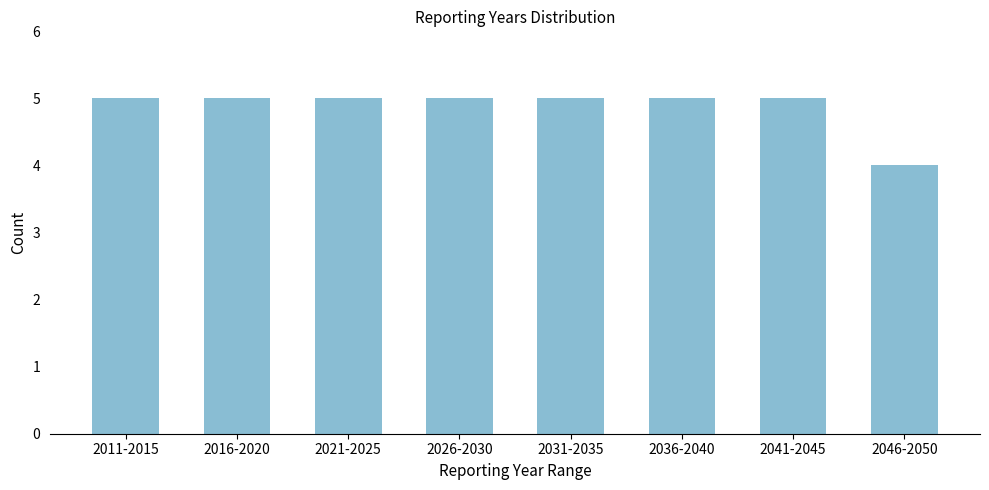

Reading right to left, transcribe all the data shown in this chart.

4	5	5	5	5	5	5	5